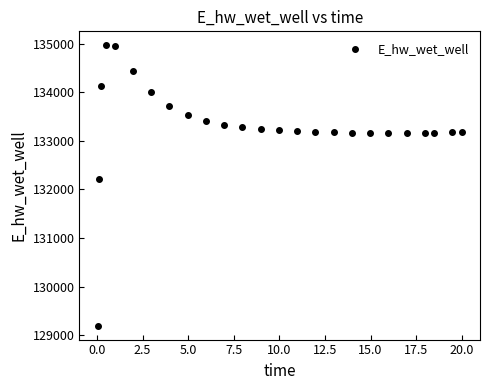

What is the range of Y values (max minus min)?

5769.7